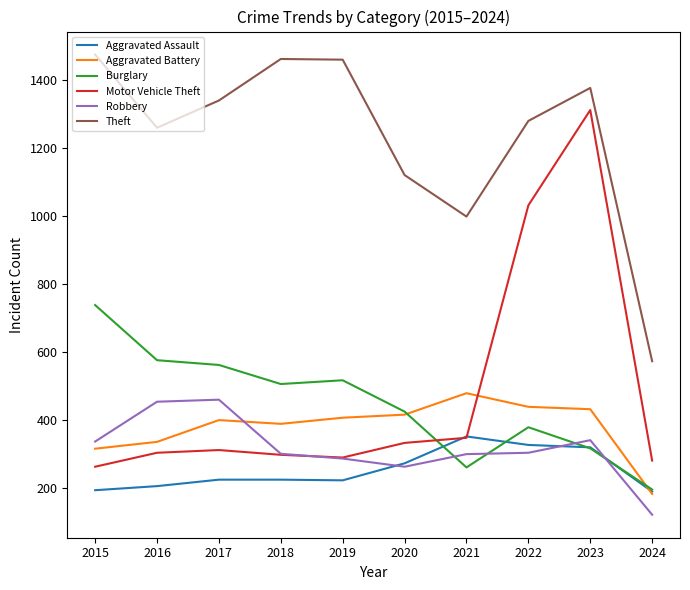

What is the average value of the Aggravated Battery series?

380